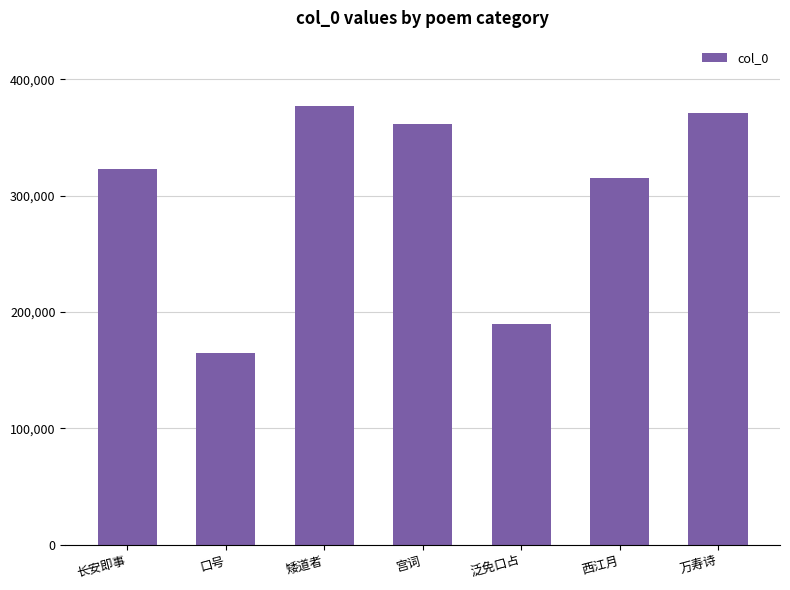

Rank the categories by value from highest to lowest.

矮道者, 万寿诗, 宫词, 长安即事, 西江月, 泛免口占, 口号